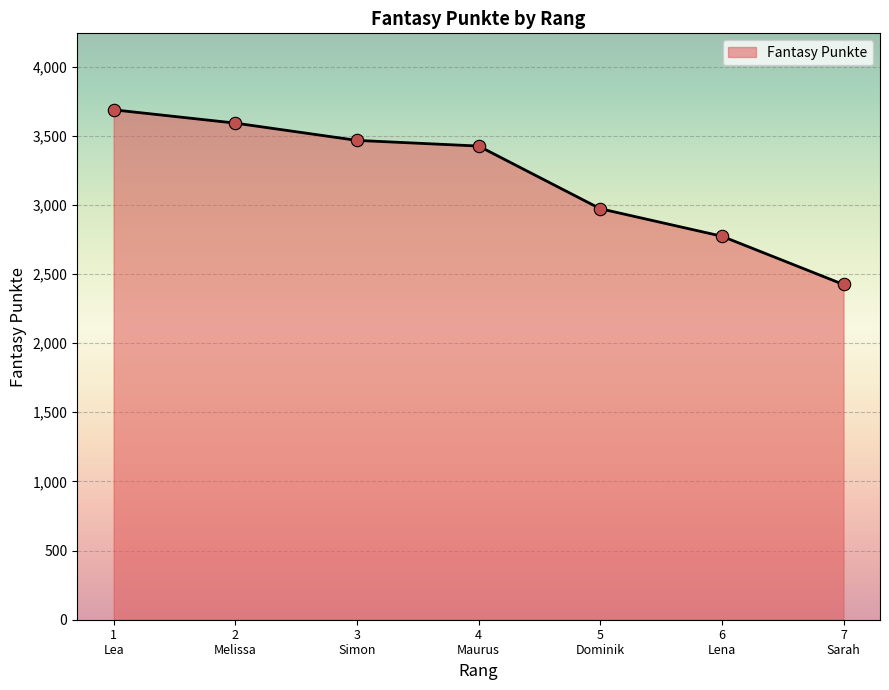

True or false: the data has more than 2 interior local peaks.

False